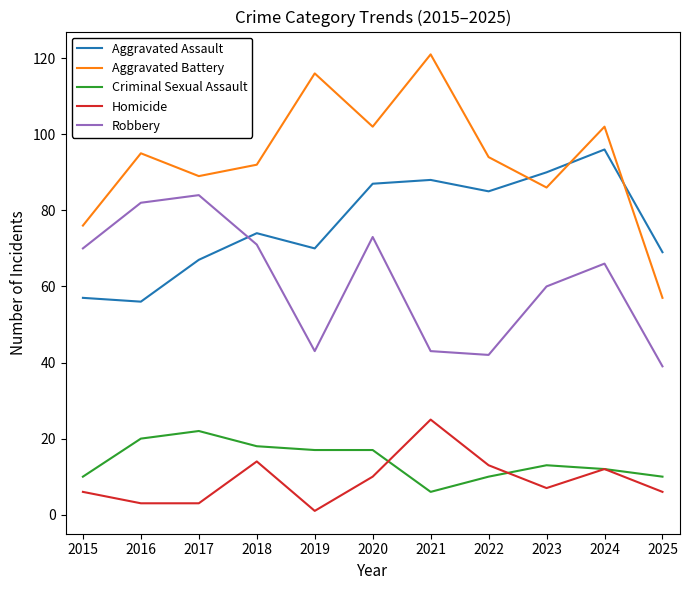

Reading left to right, transcribe all the data shown in this chart.

Aggravated Assault: 57	56	67	74	70	87	88	85	90	96	69
Aggravated Battery: 76	95	89	92	116	102	121	94	86	102	57
Criminal Sexual Assault: 10	20	22	18	17	17	6	10	13	12	10
Homicide: 6	3	3	14	1	10	25	13	7	12	6
Robbery: 70	82	84	71	43	73	43	42	60	66	39